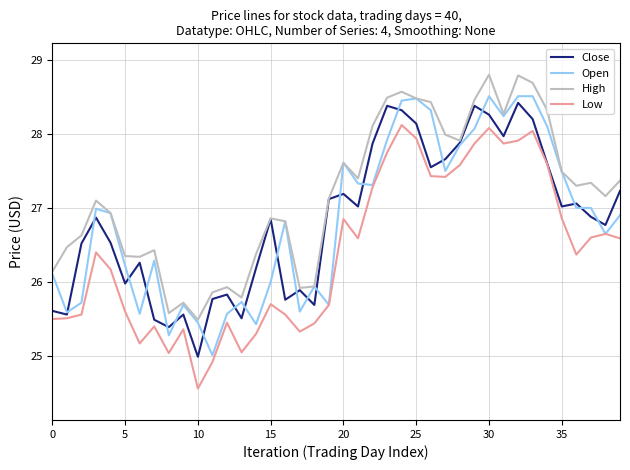

List the series in order of their peak value, highest first.

High, Open, Close, Low